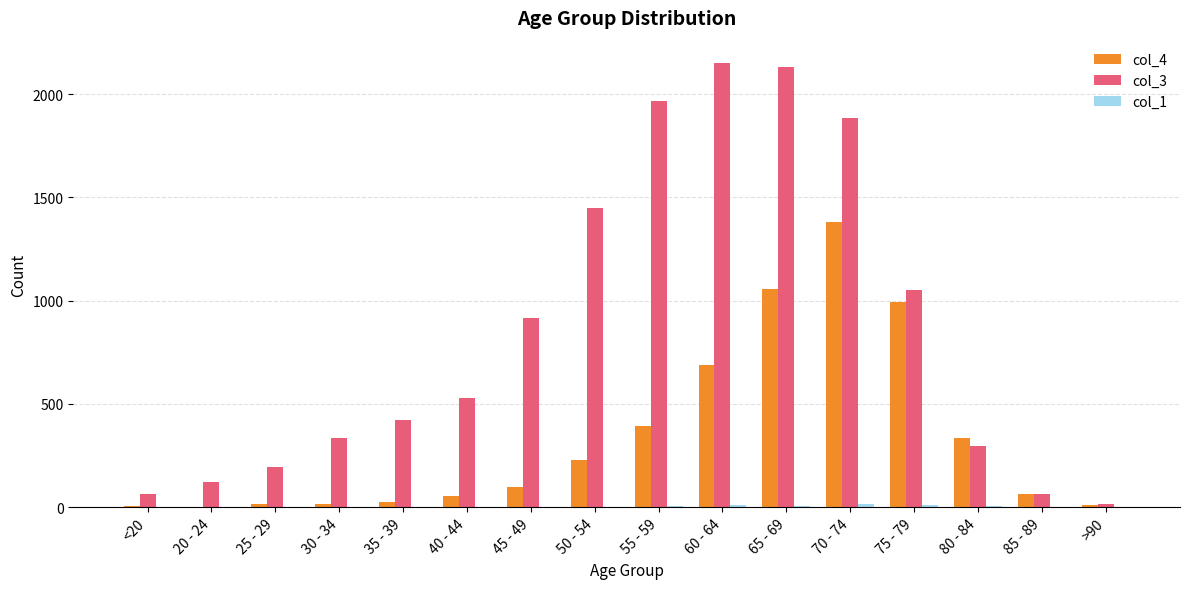

What is the total value across all series at 65 - 69?

3193